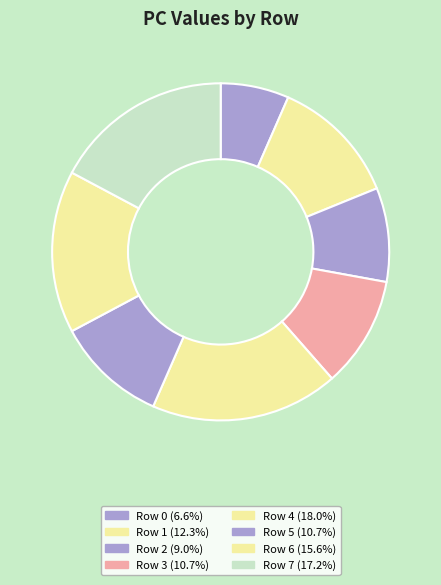

How many segments does this pie chart have?

8